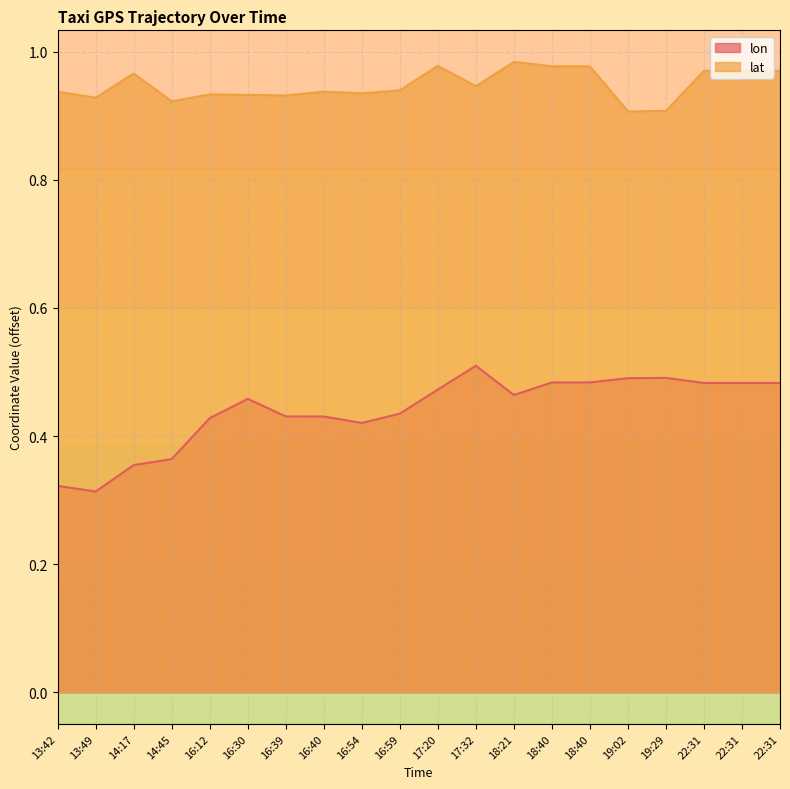

List the series in order of their peak value, lowest first.

lon, lat